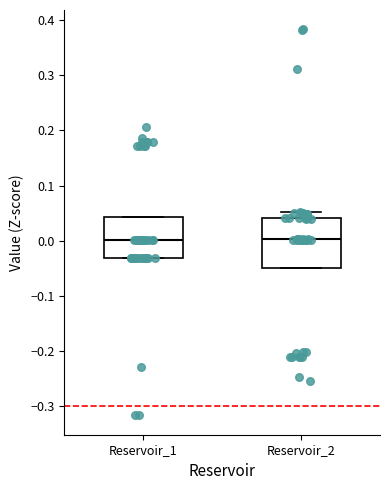

Reading left to right, transcribe this box plot: for each box, give where its median line is, the range the box spans, and where its two whiskers end, as read against the y-axis. The values are not printed on the chart, so give them approximately, as read against the axis.

Reservoir_1: median 0.00, box -0.03 to 0.04, whiskers -0.03 to 0.04
Reservoir_2: median 0.00, box -0.05 to 0.04, whiskers -0.05 to 0.05